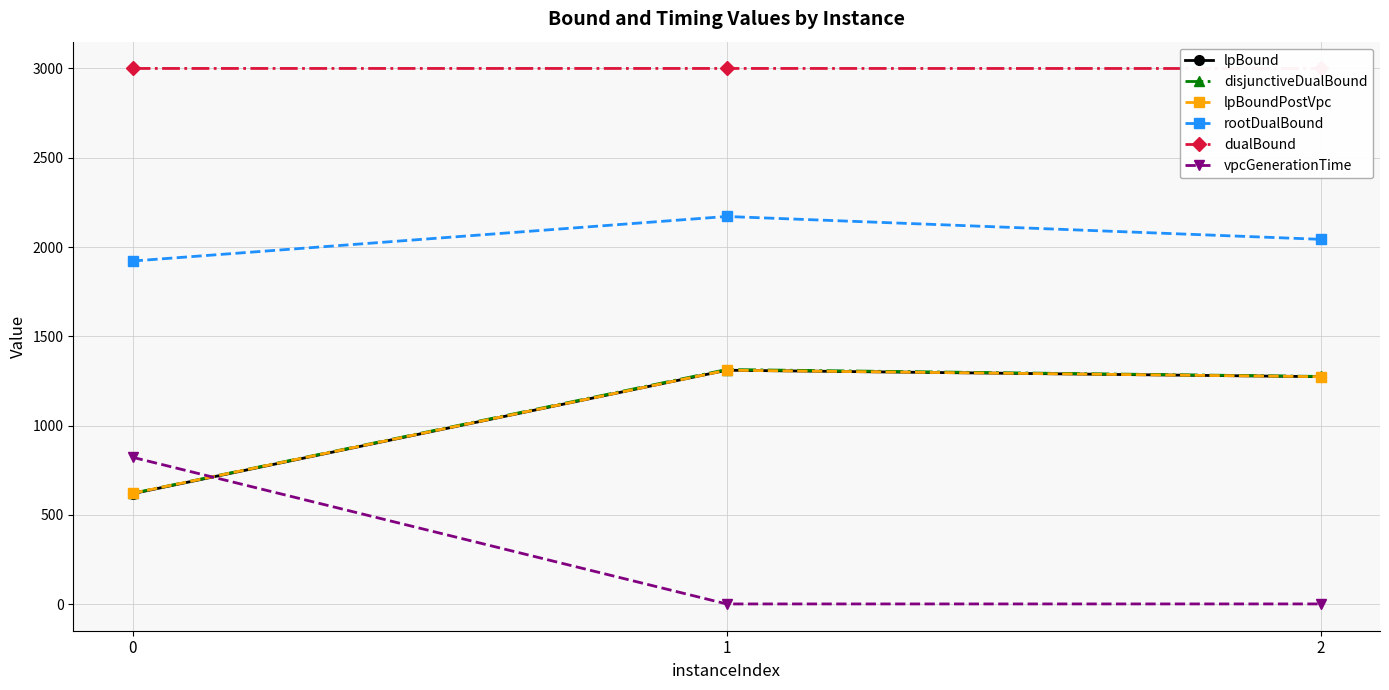

Read the rootDualBound value at 1.

2171.0